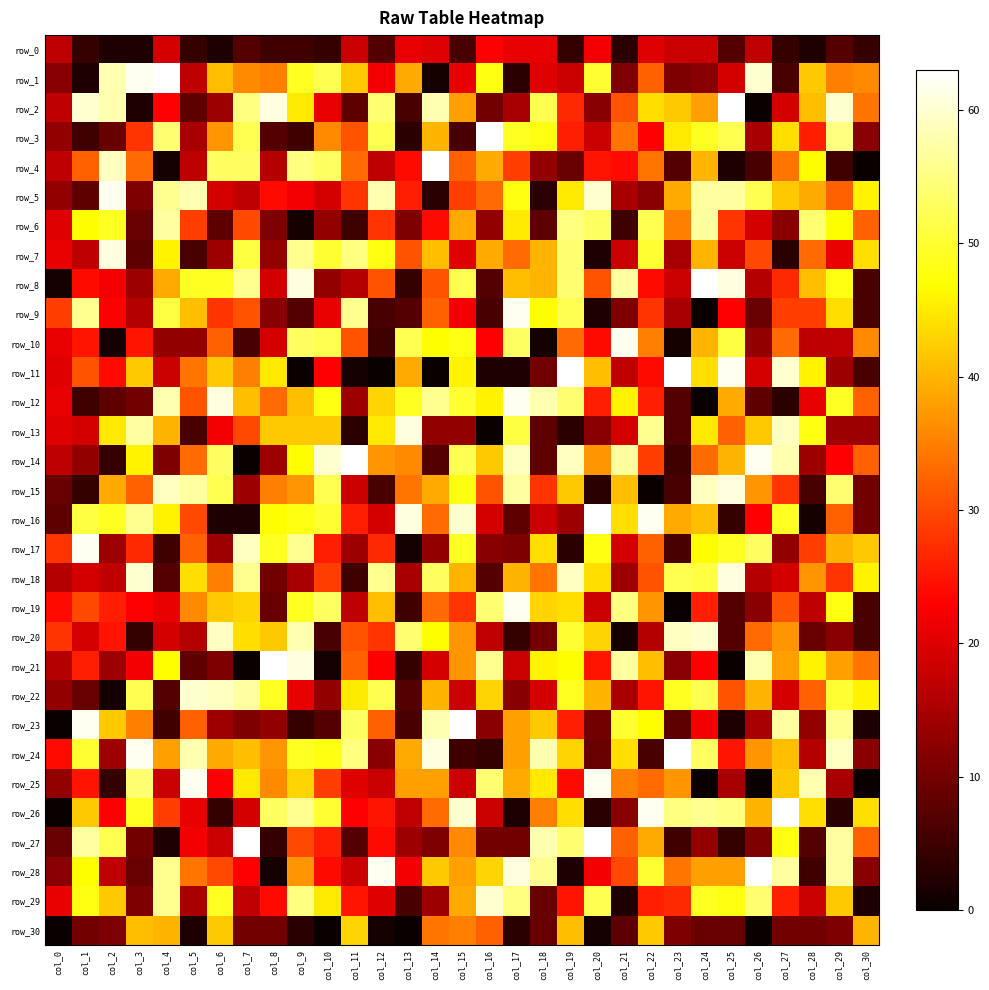

Is the value of row_30 at col_21 greater than the value of row_7 at col_21?

No